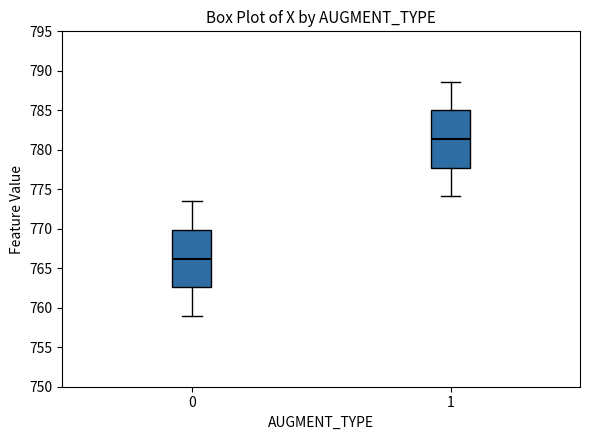

Reading left to right, transcribe this box plot: for each box, give where its median line is, the range the box spans, and where its two whiskers end, as read against the y-axis. The values are not printed on the chart, so give them approximately, as read against the axis.

0: median 766.0, box 762.5 to 770.0, whiskers 759.0 to 773.5
1: median 781.5, box 777.5 to 785.0, whiskers 774.0 to 788.5